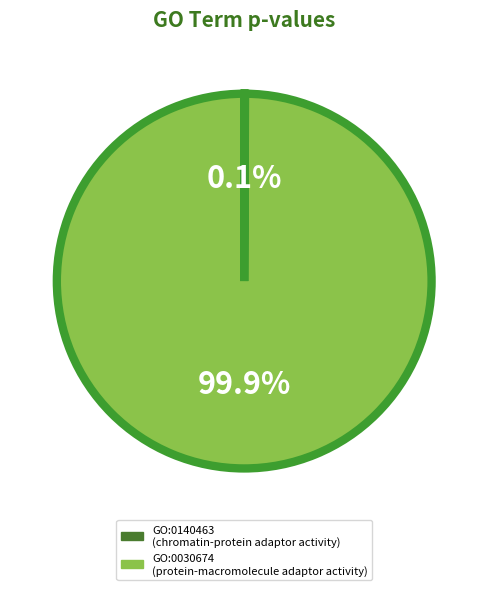

True or false: GO:0030674 accounts for 89% of the total.

False